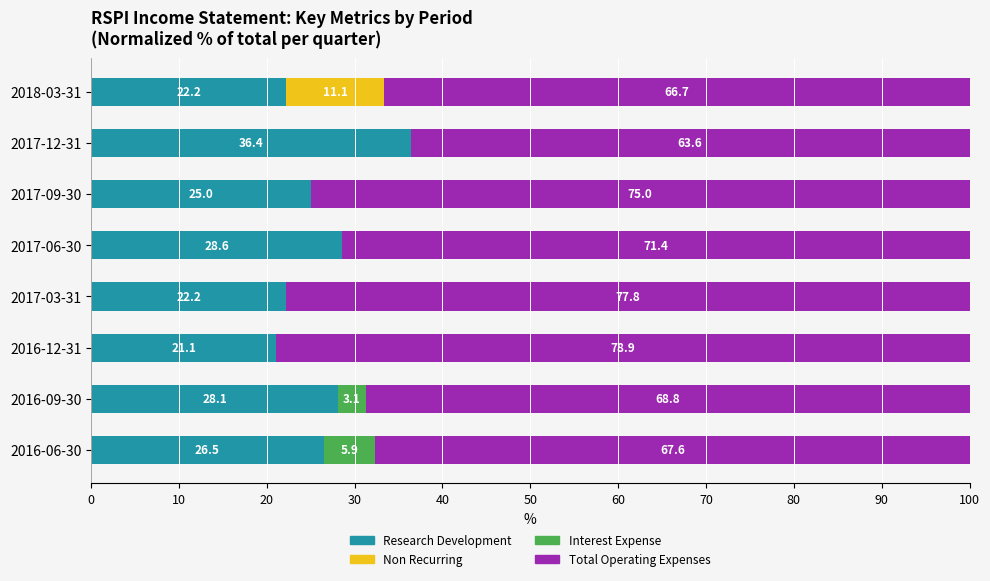

True or false: Research Development has a value of 36.4 at 2017-12-31.

True